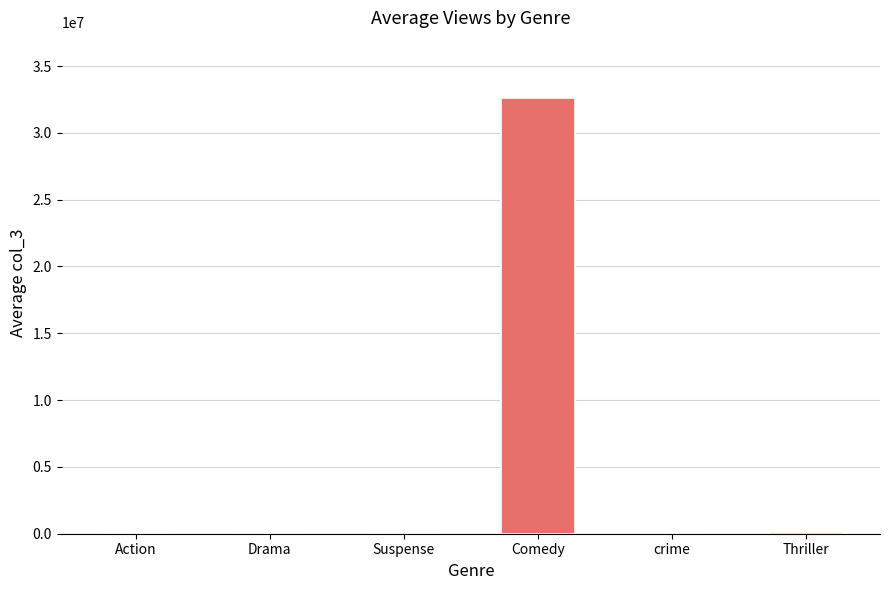

What is the sum of the values at crime and Thriller?

104883.5